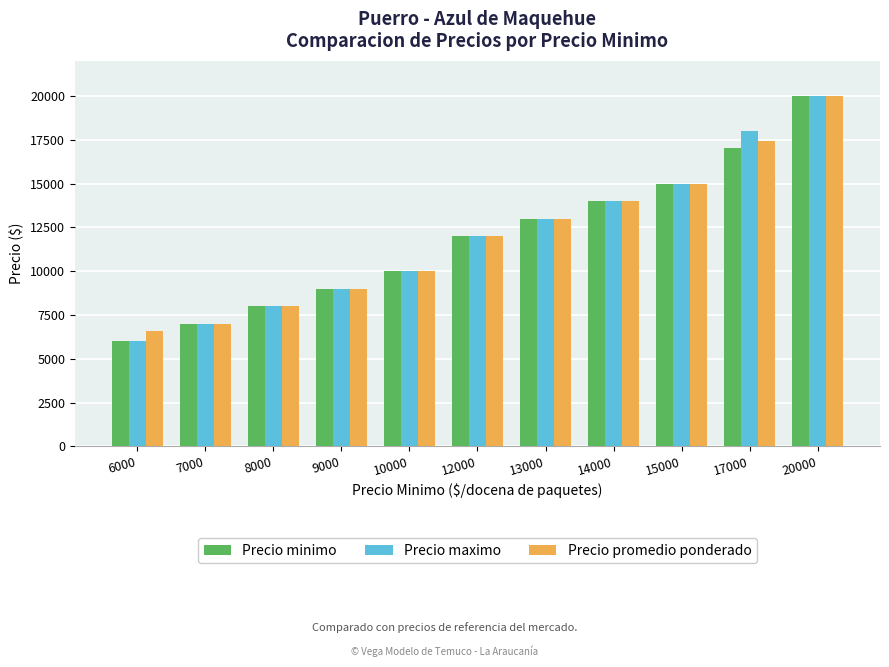

The Precio promedio ponderado series shows 2833 at 7000. True or false?

False